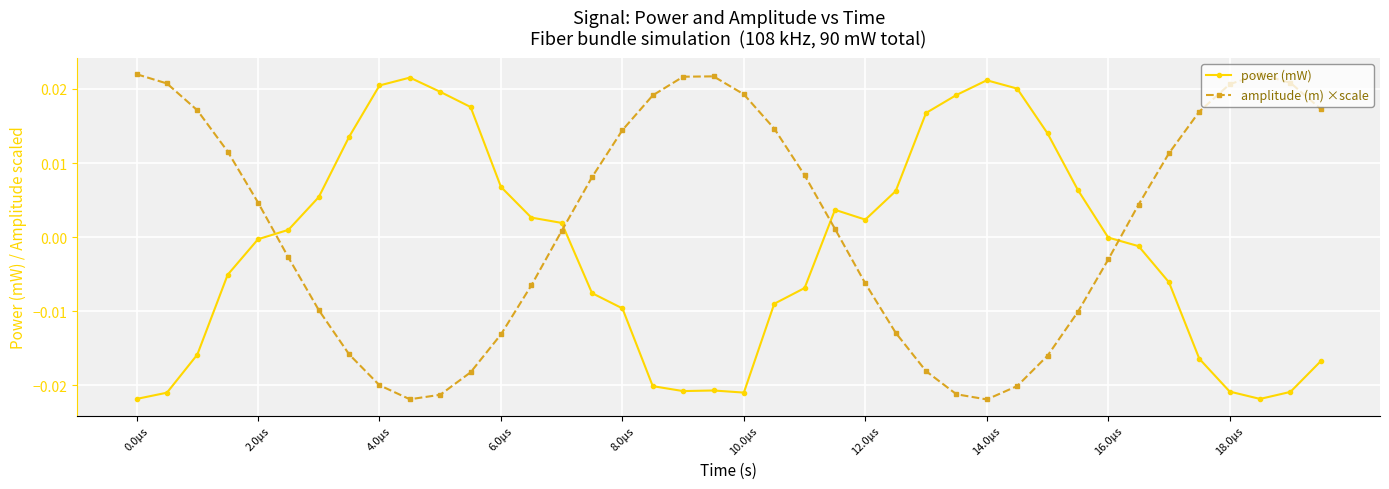

Which series has the largest total across all categories?

amplitude (m) ×scale